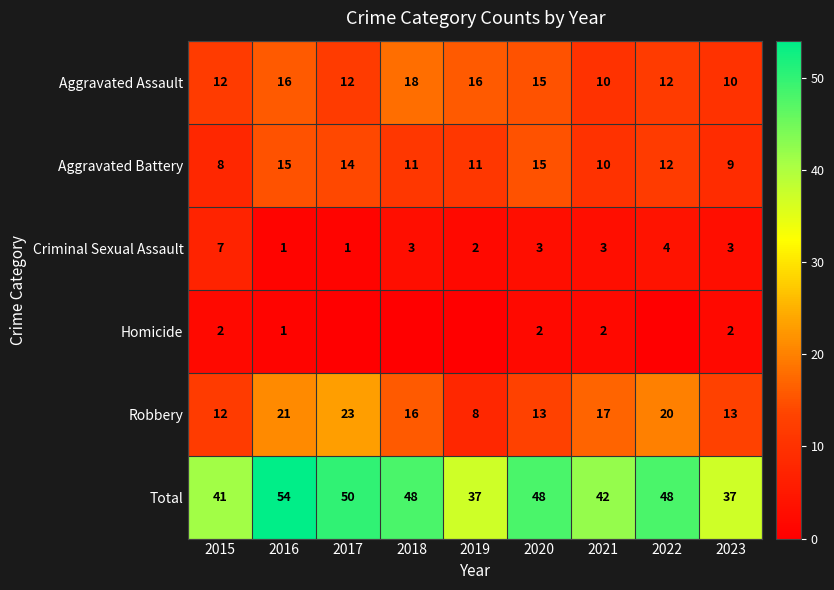

What is the difference between the highest and lowest values at 2020?

46